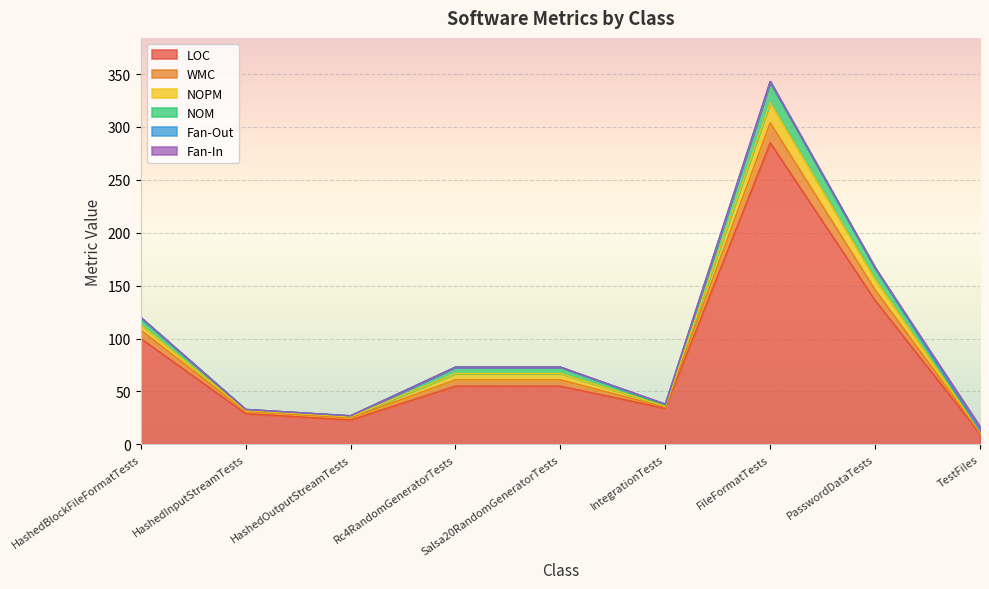

At which category is the sum across all series the highest?

FileFormatTests